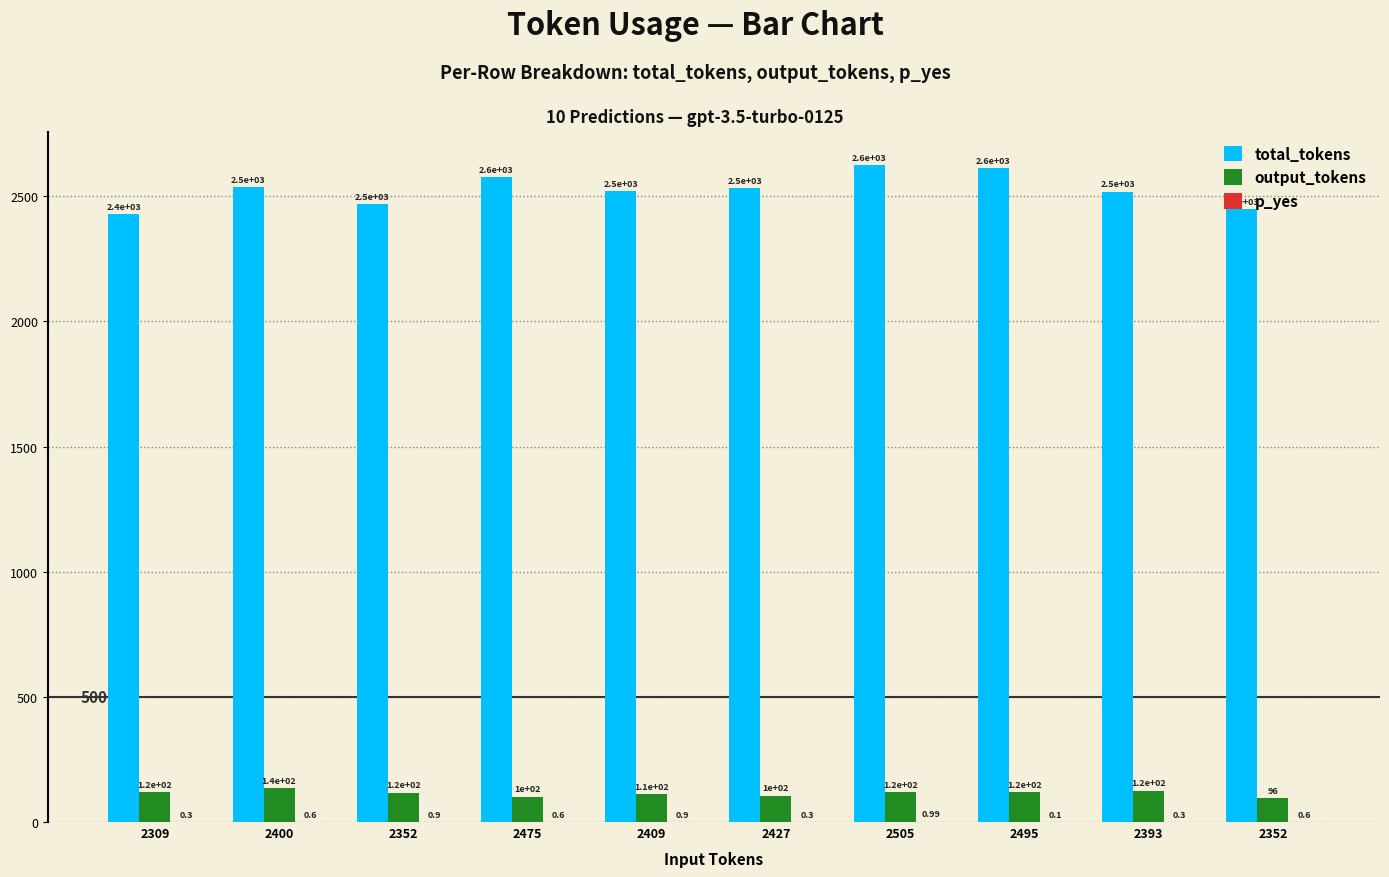

What is the difference between the maximum and minimum values in the p_yes series?

0.9